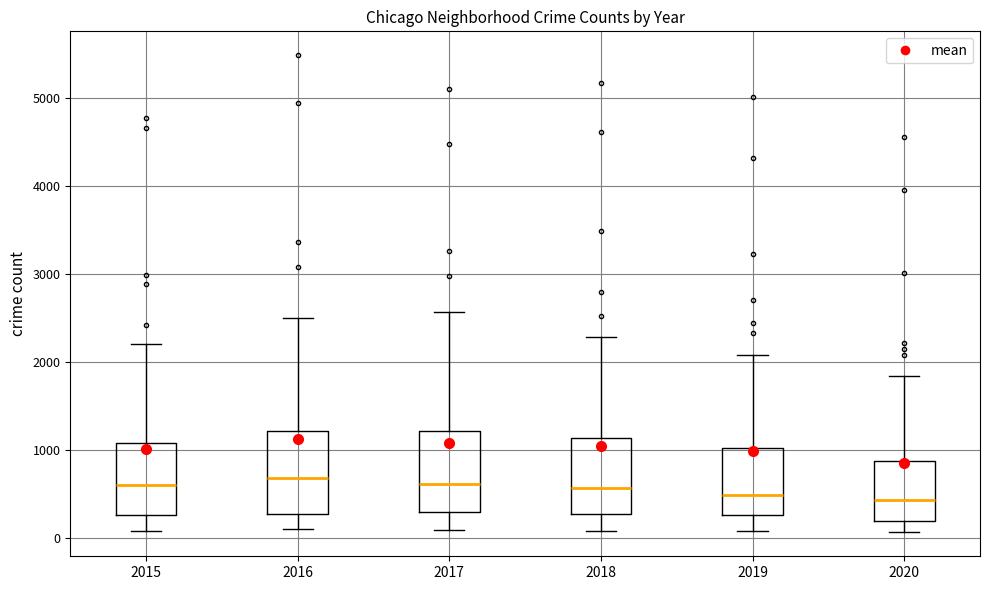

Reading left to right, transcribe this box plot: for each box, give where its median line is, the range the box spans, and where its two whiskers end, as read against the y-axis. The values are not printed on the chart, so give them approximately, as read against the axis.

2015: median 600, box 300 to 1100, whiskers 100 to 2200
2016: median 700, box 300 to 1200, whiskers 100 to 2500
2017: median 600, box 300 to 1200, whiskers 100 to 2600
2018: median 600, box 300 to 1100, whiskers 100 to 2300
2019: median 500, box 300 to 1000, whiskers 100 to 2100
2020: median 400, box 200 to 900, whiskers 100 to 1800